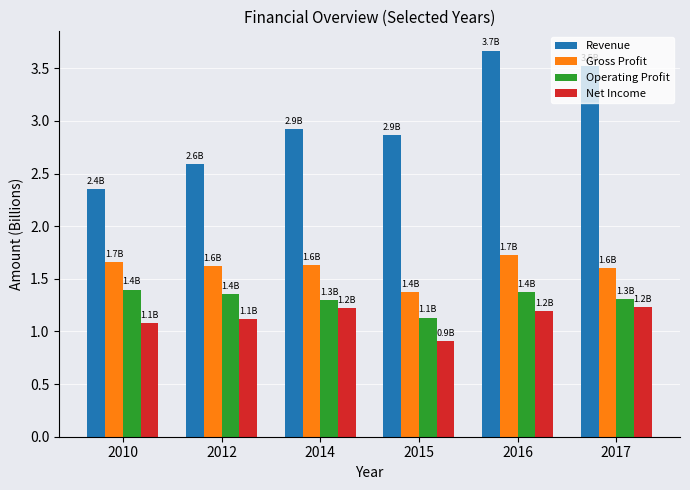

How many categories are shown in the chart?

6